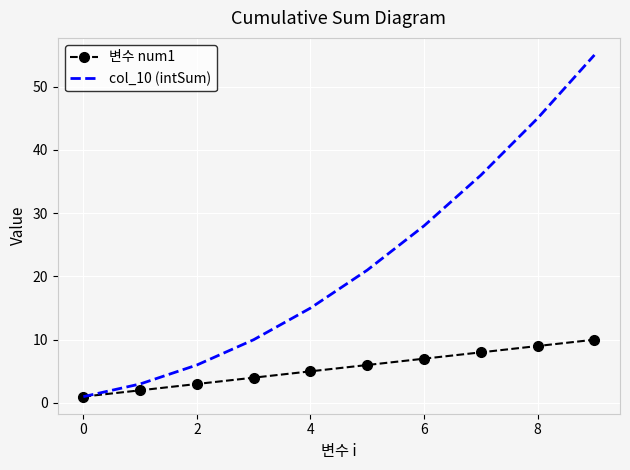

List the series in order of their peak value, lowest first.

변수 num1, col_10 (intSum)